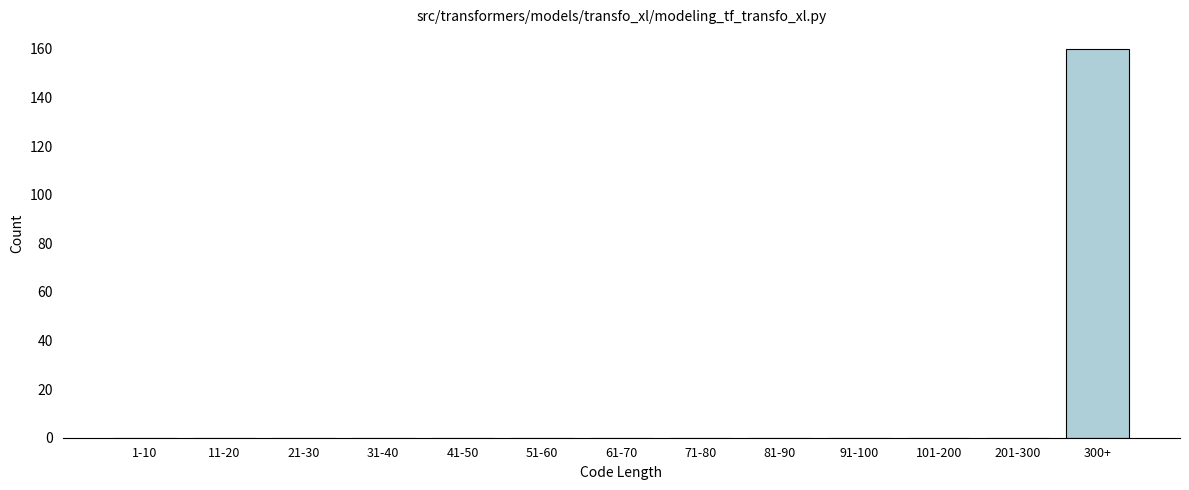

Reading left to right, what are all the values shown in this chart?

1-10=0	11-20=0	21-30=0	31-40=0	41-50=0	51-60=0	61-70=0	71-80=0	81-90=0	91-100=0	101-200=0	201-300=0	300+=160